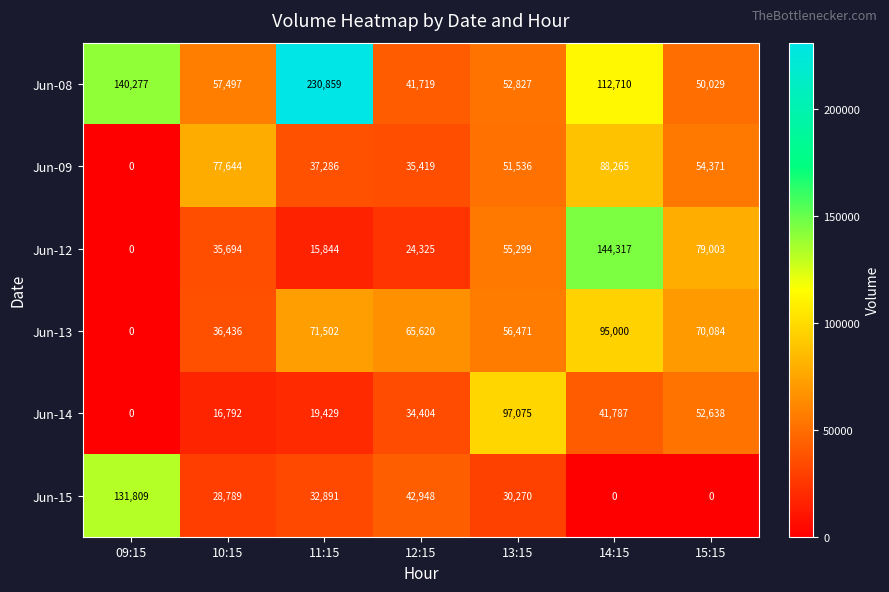

What is the difference between the maximum and second lowest values in the Jun-15 series?

131809